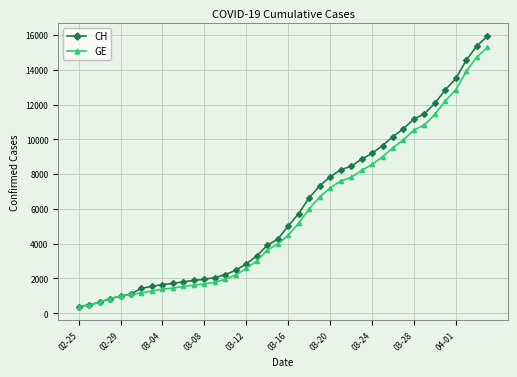

At how many categories does at least one series exceed 5493?

19